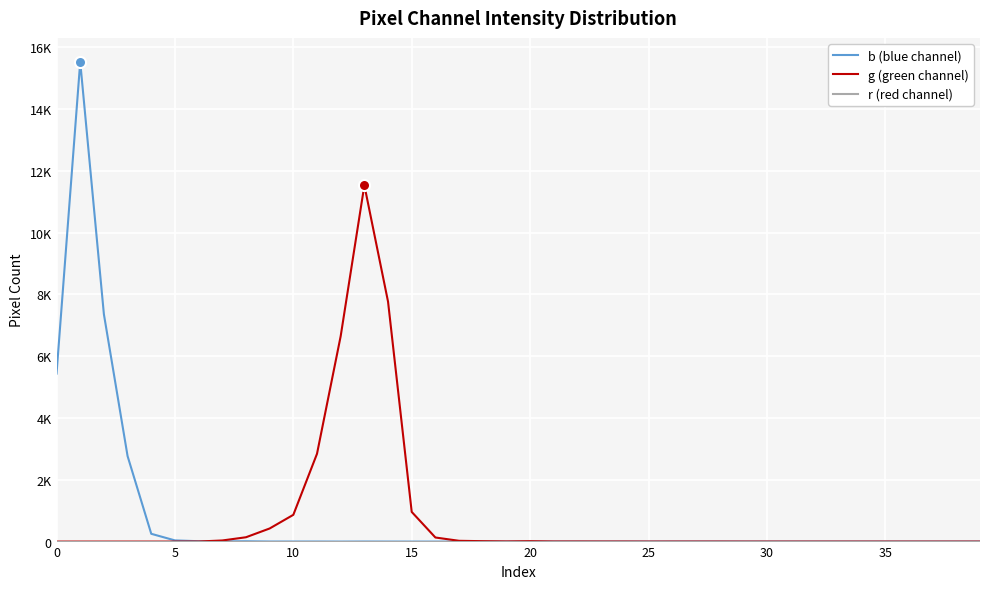

True or false: g (green channel) has more than 1 points higher than both neighbors.

True